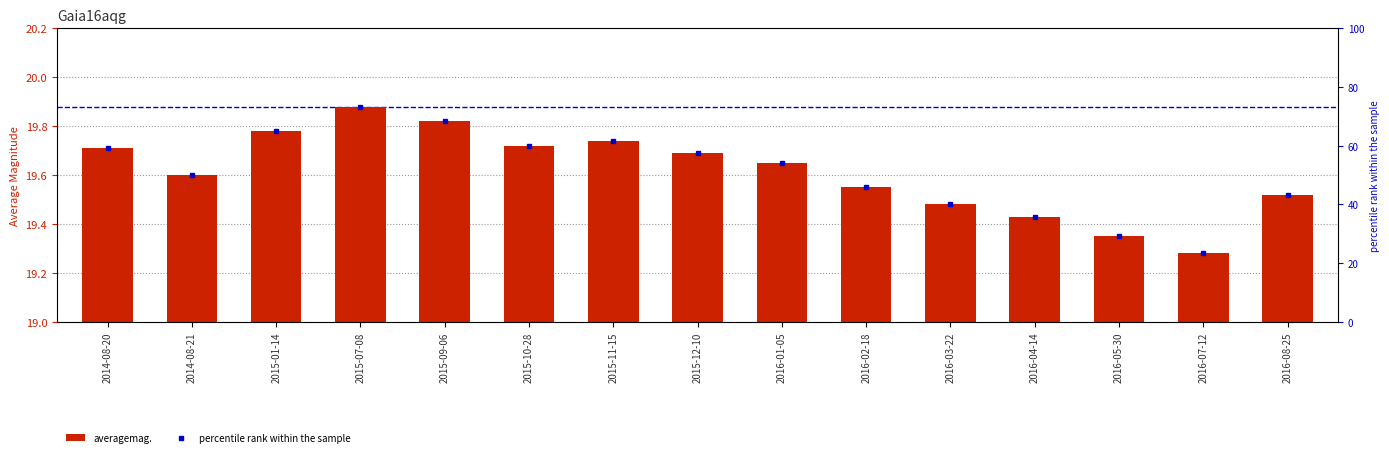

Reading left to right, extract all data points from this chart.

averagemag.: 19.7	19.6	19.8	19.9	19.8	19.7	19.7	19.7	19.6	19.6	19.5	19.4	19.4	19.3	19.5
percentile rank within the sample: 59.2	50.0	65.0	73.3	68.3	60.0	61.7	57.5	54.2	45.8	40.0	35.8	29.2	23.3	43.3